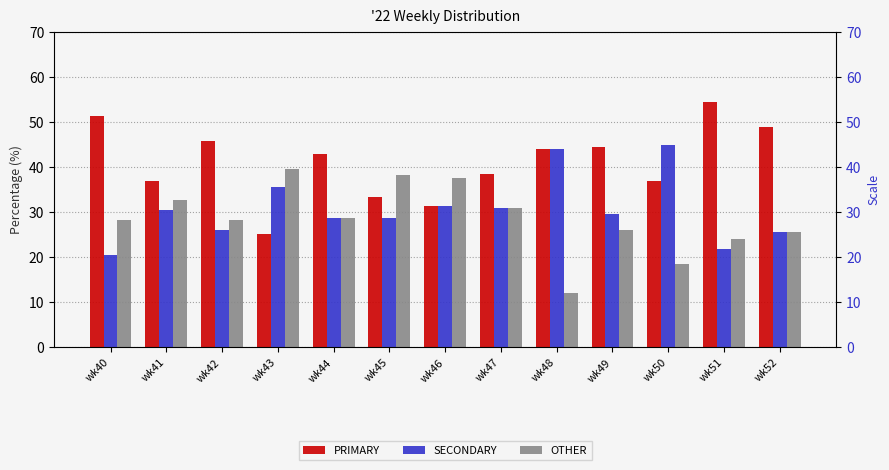

What is the maximum value for PRIMARY?

54.3